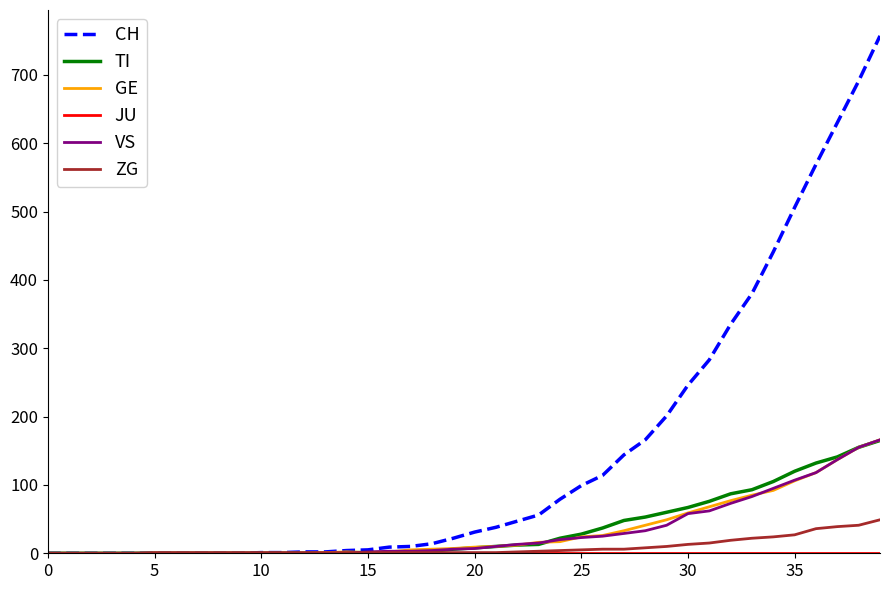

Which series has the largest total across all categories?

CH